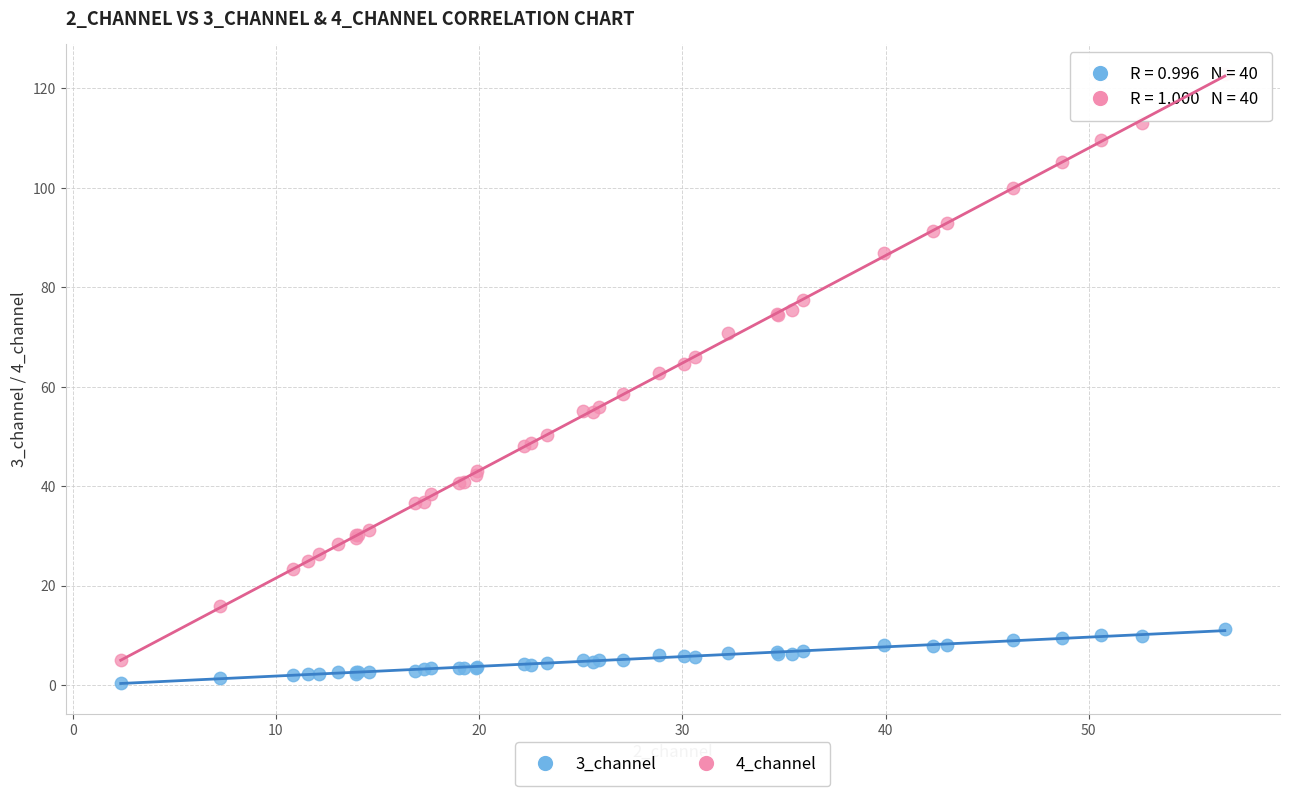

Which series has the largest Y range (max minus min)?

4_channel